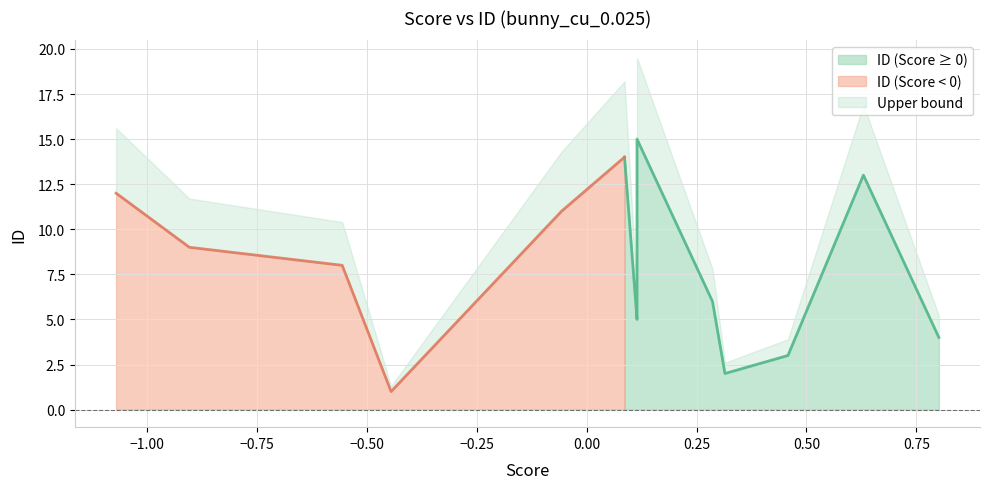

What is the maximum value for ID (Score < 0)?

14